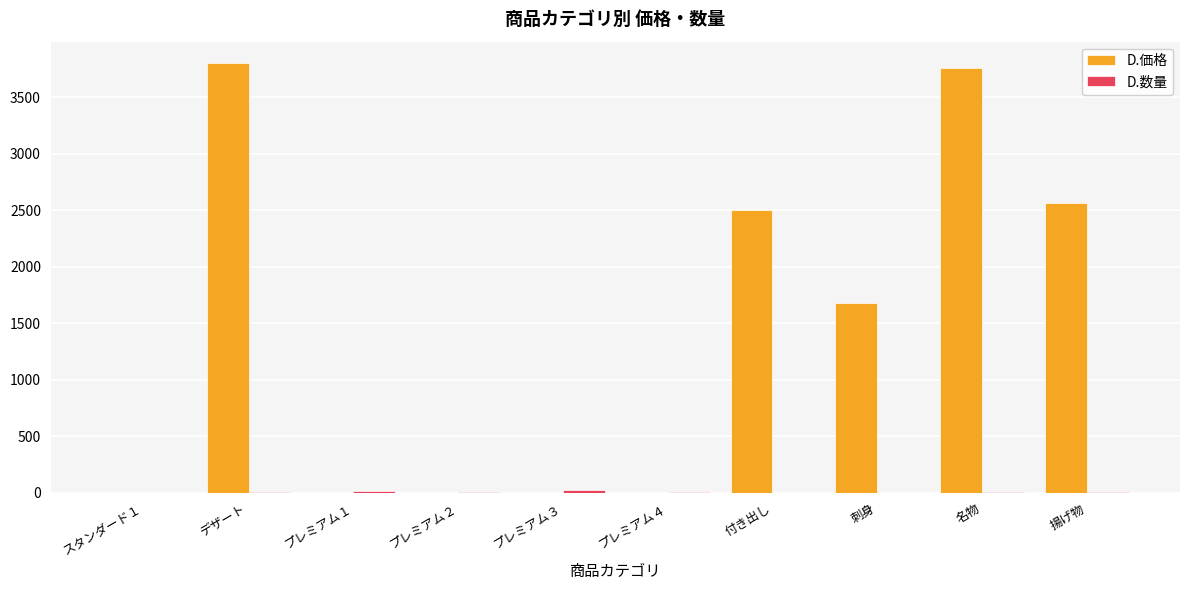

How many groups of bars are there?

10